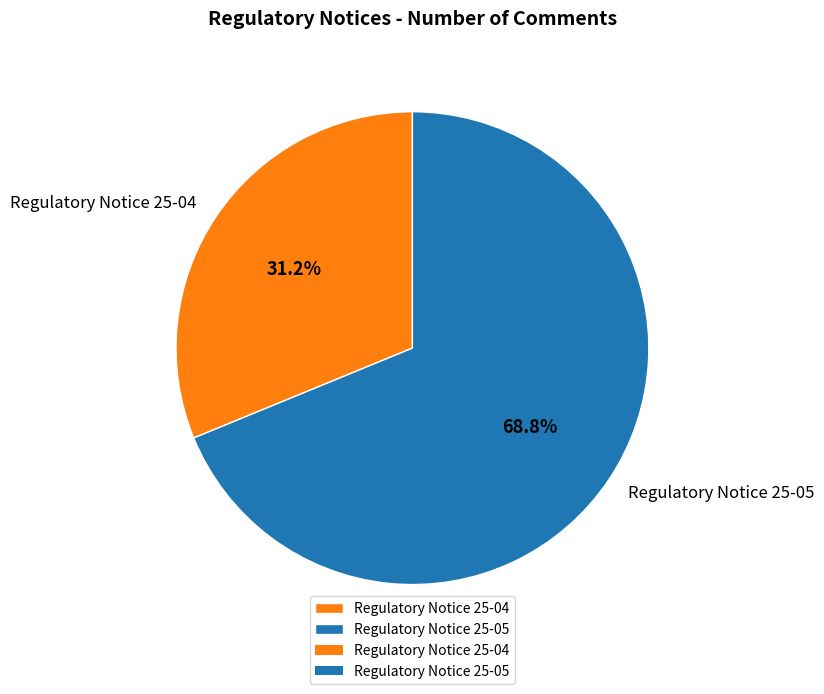

Does Regulatory Notice 25-05 account for over 50% of the chart?

Yes